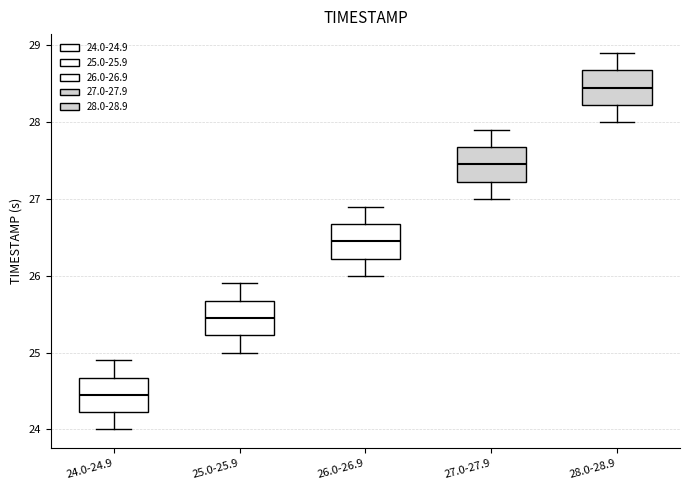

Which box has the highest median line?

28.0-28.9